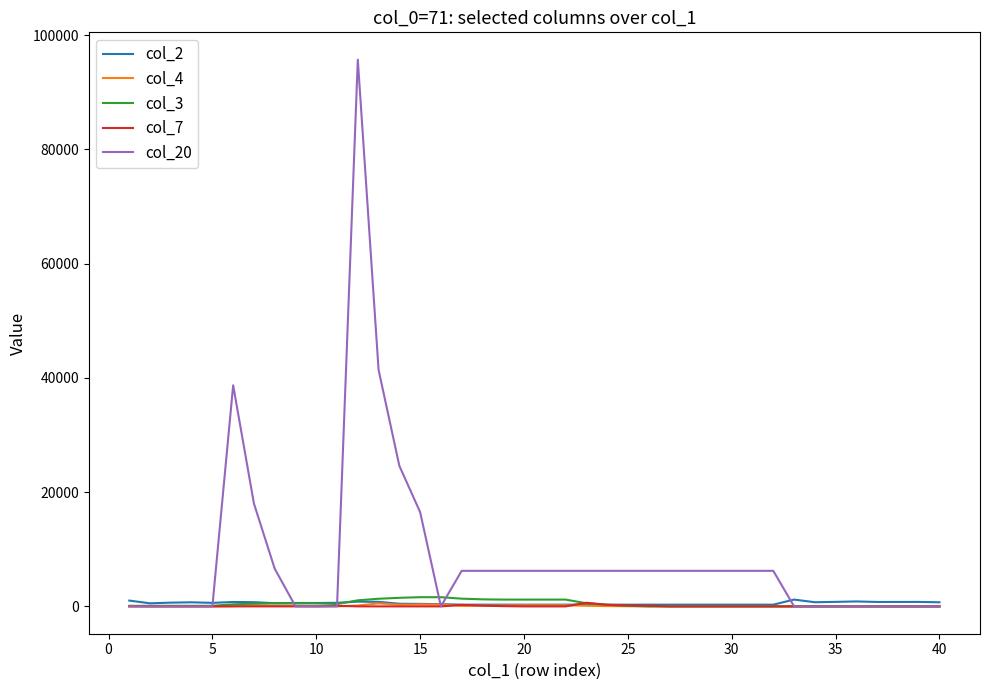

What is the sum of all col_3 values?

18710